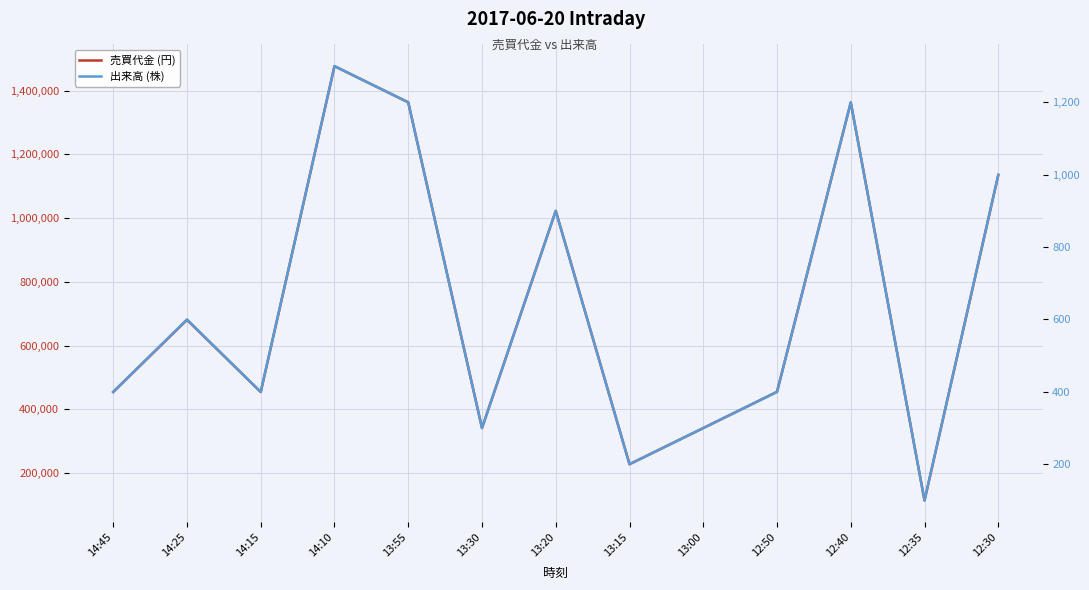

Is the value of 売買代金 (円) at 12:30 greater than the value of 出来高 (株) at 12:30?

Yes